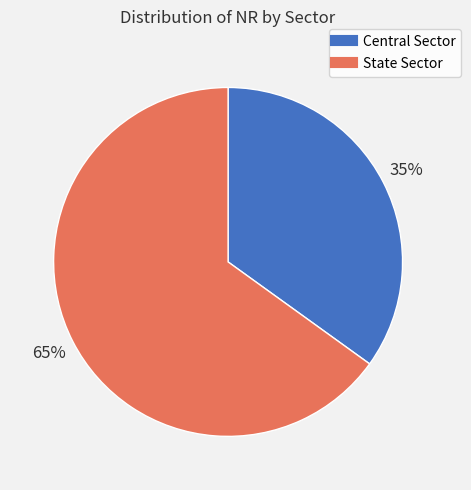

To the nearest percent, what is the combined percentage of Central Sector and State Sector?

100%